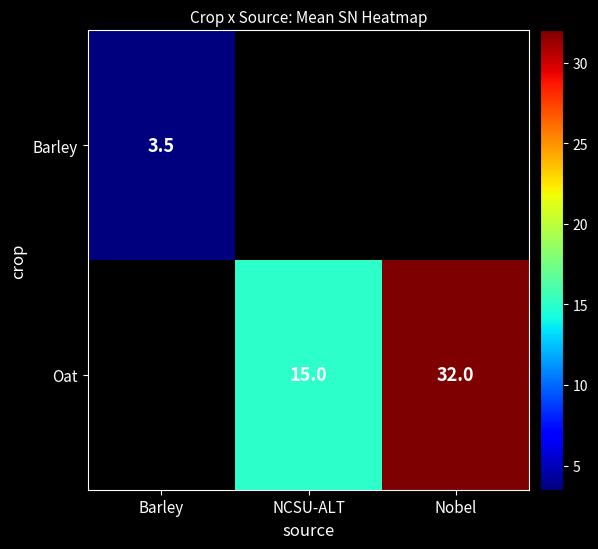

The value of Oat at Nobel is 32.0. True or false?

True